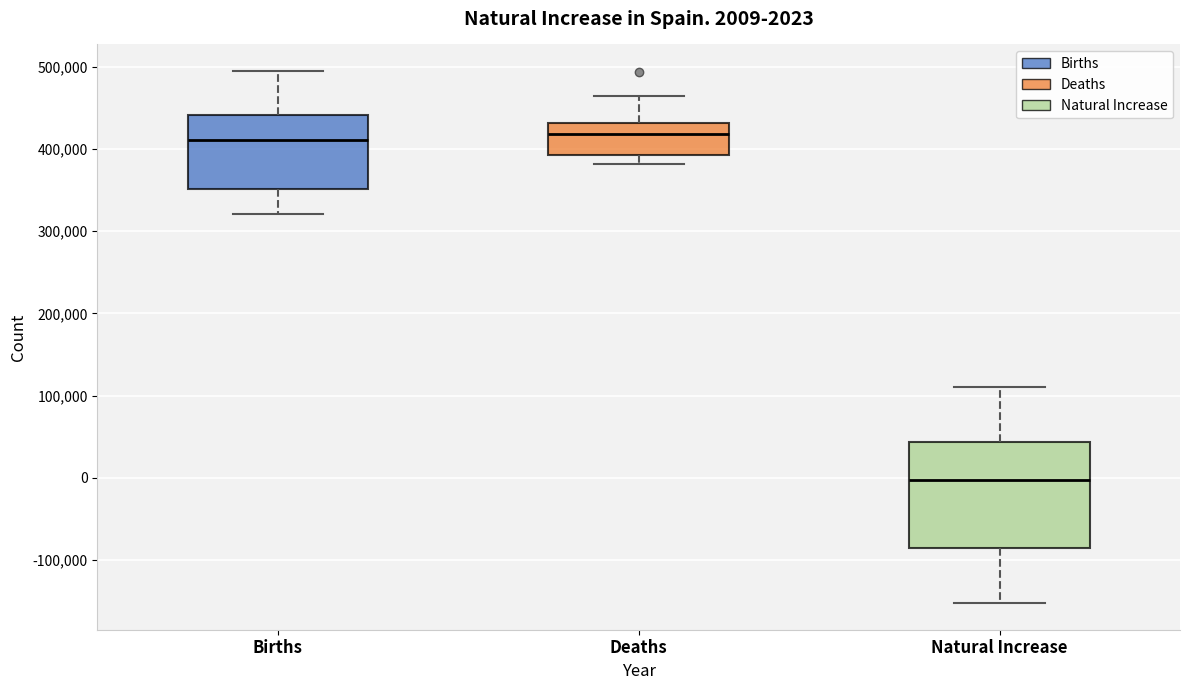

Which box is the tallest, from its lower edge to its upper edge?

Natural Increase